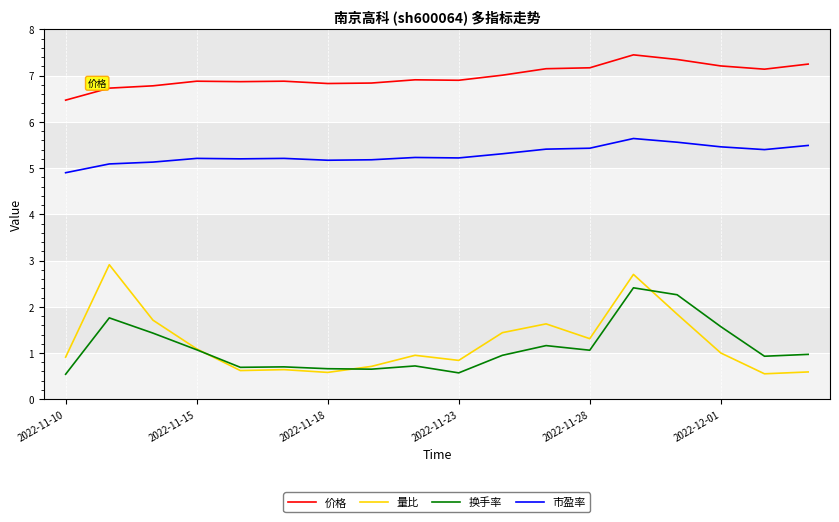

What is the lowest value of the 量比 series?

0.6